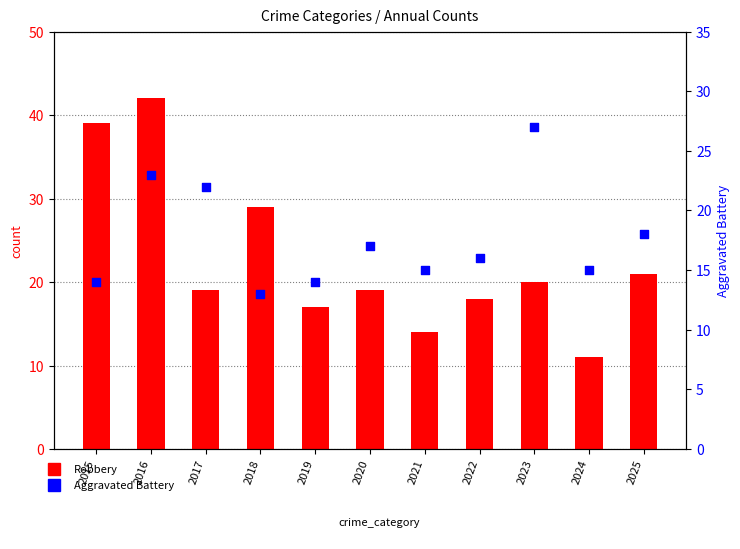

Which series has the largest total across all categories?

Robbery